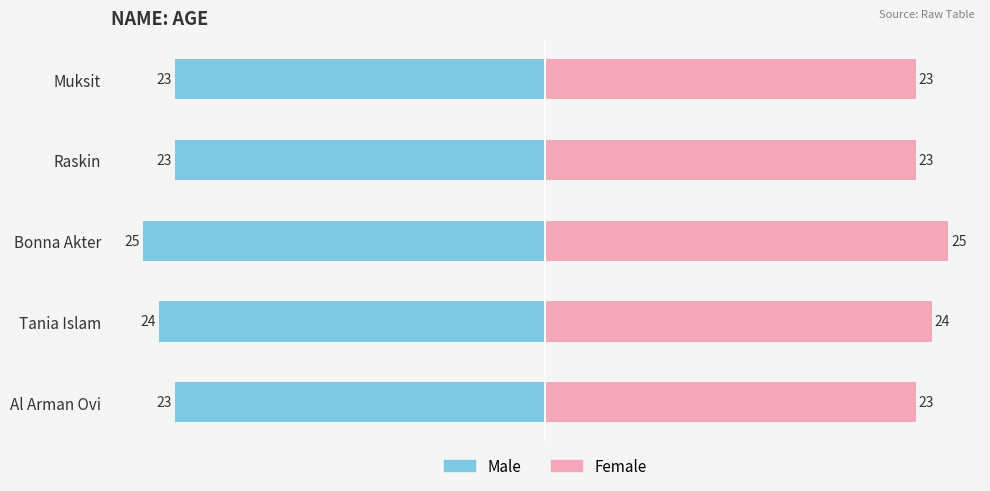

What is the label of the 3rd bar from the right?

Bonna Akter